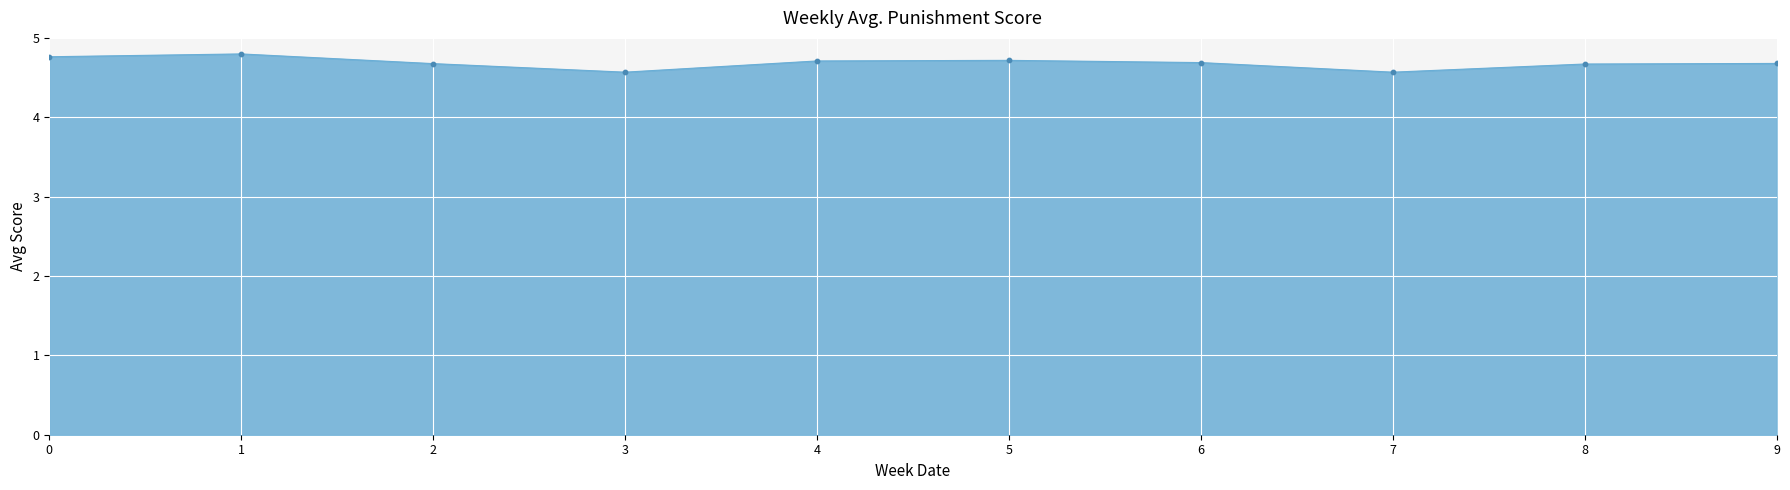

What is the ratio of the value at 2 to the value at 5?

1.0